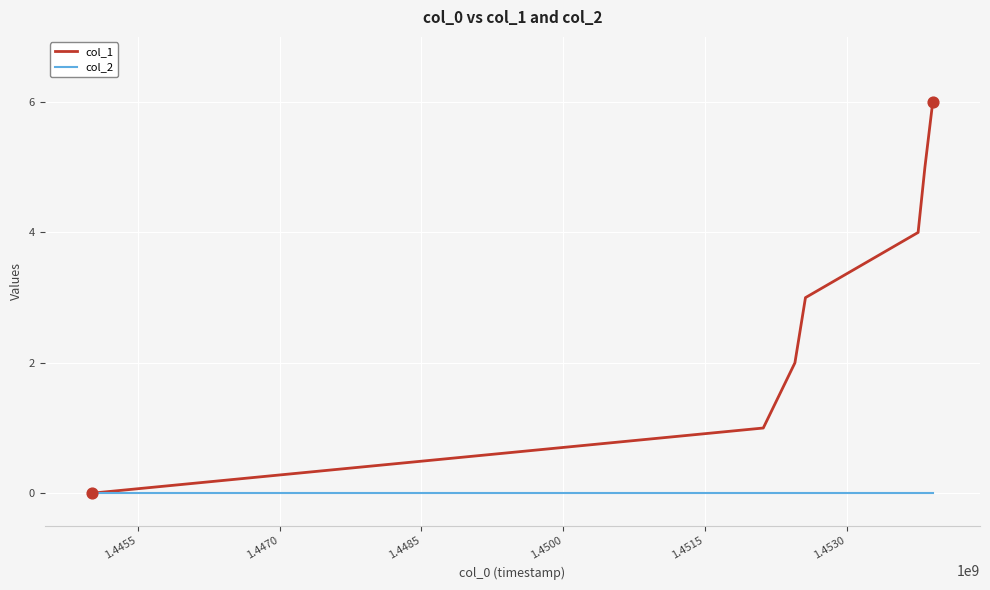

Which series has the largest total across all categories?

col_1